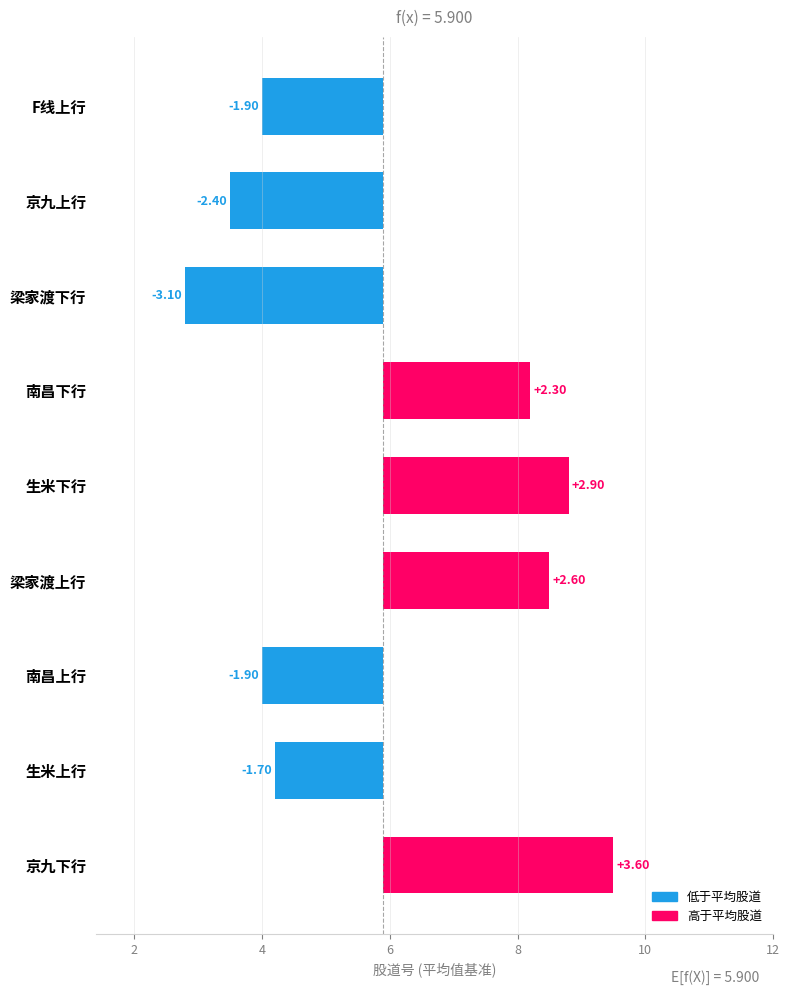

What is the value of the 5th bar from the left?

2.9